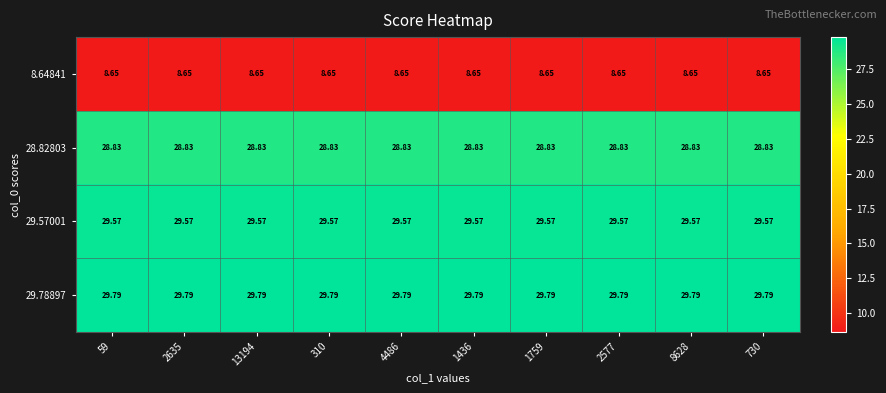

At how many categories does at least one series exceed 15?

10